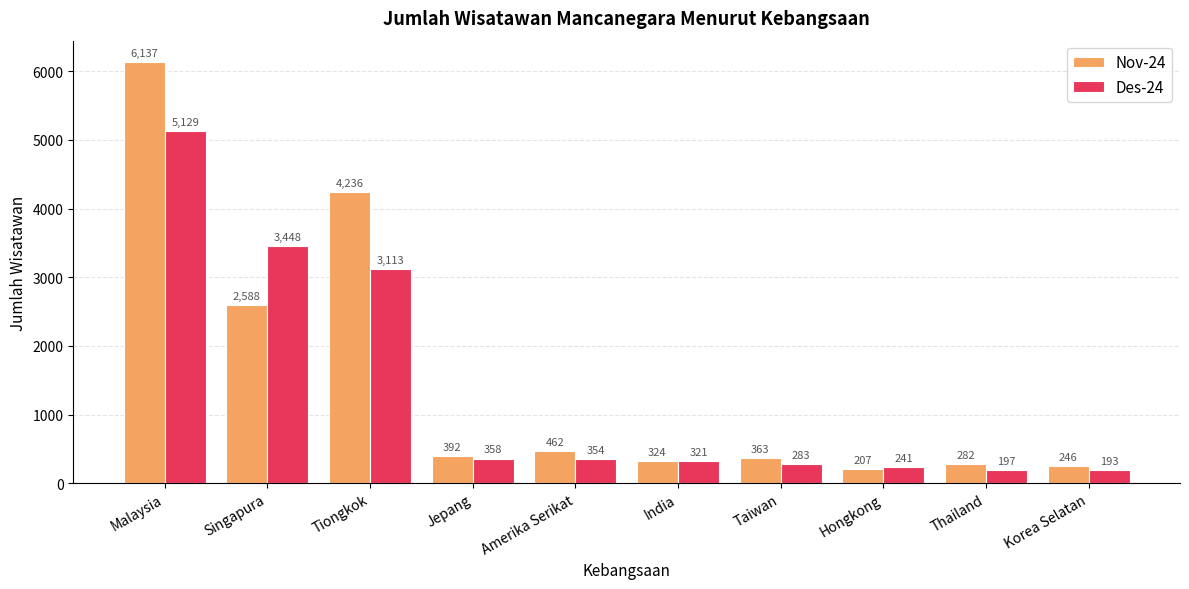

What is the maximum value shown in the chart?

6137